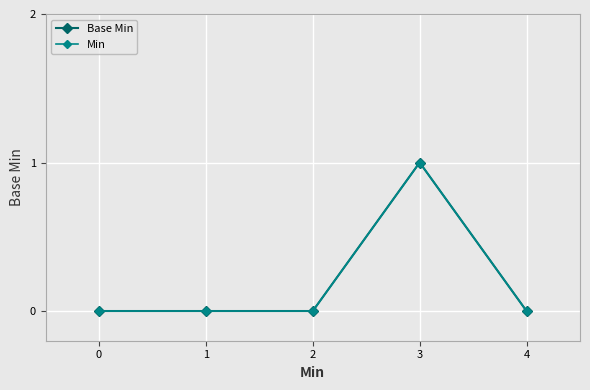

Between 0 and 2, which series saw the biggest shift?

Base Min